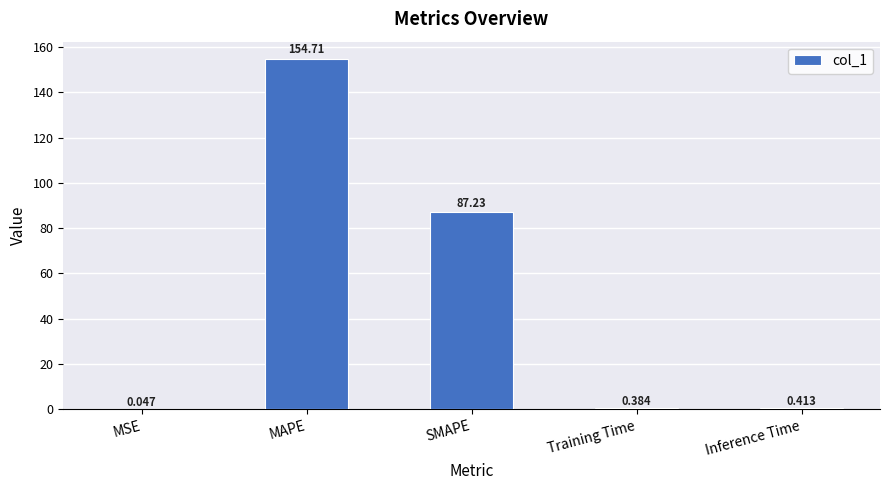

What is the difference between the values at MAPE and Inference Time?

154.3